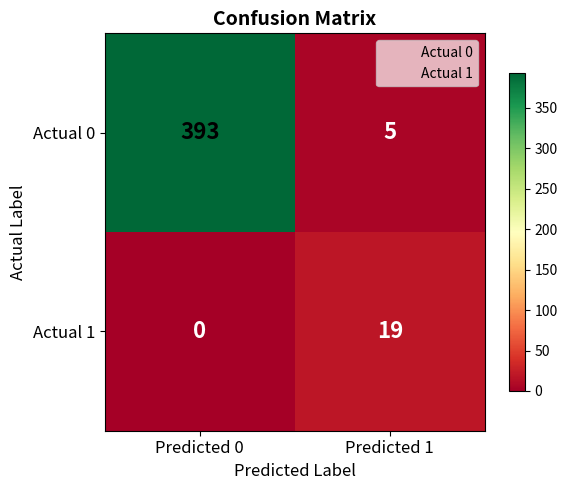

What is the difference between the maximum and minimum values in the Actual 1 series?

19